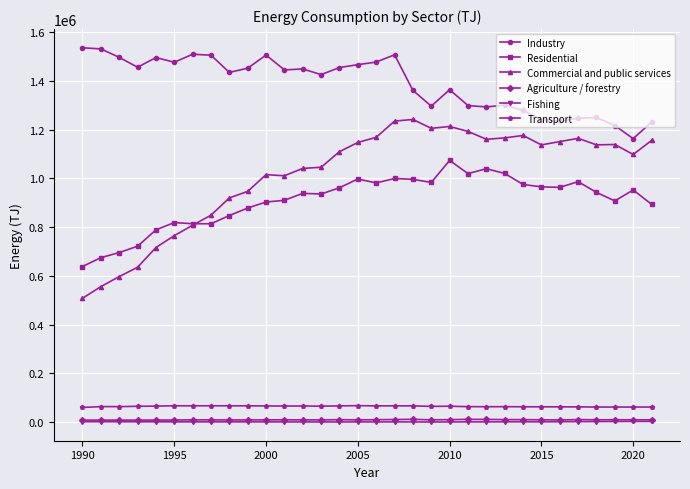

Which series has the largest total across all categories?

Industry